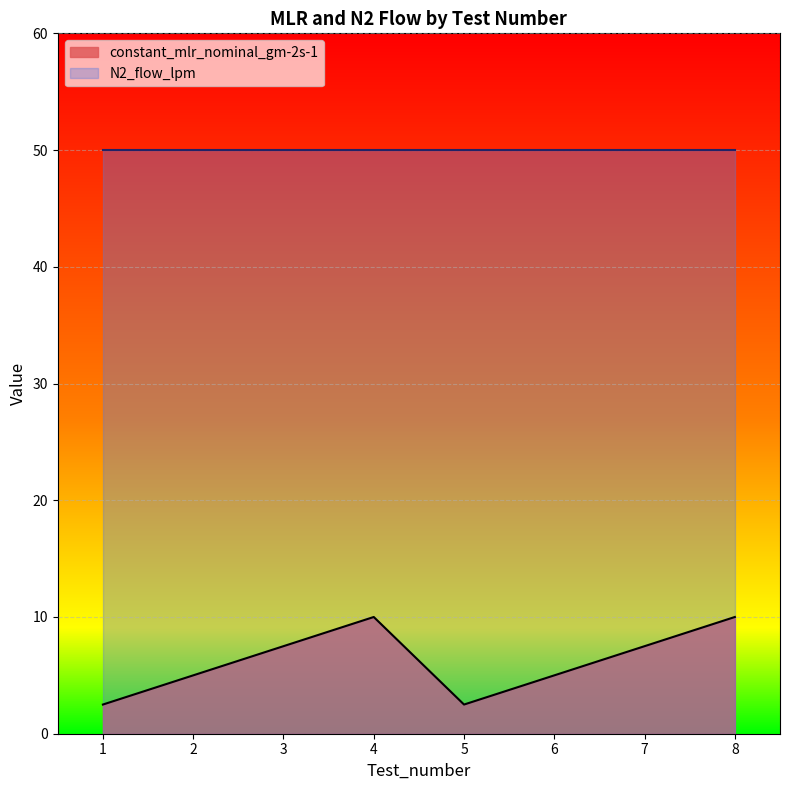

At which label is the value closest to 6?

2